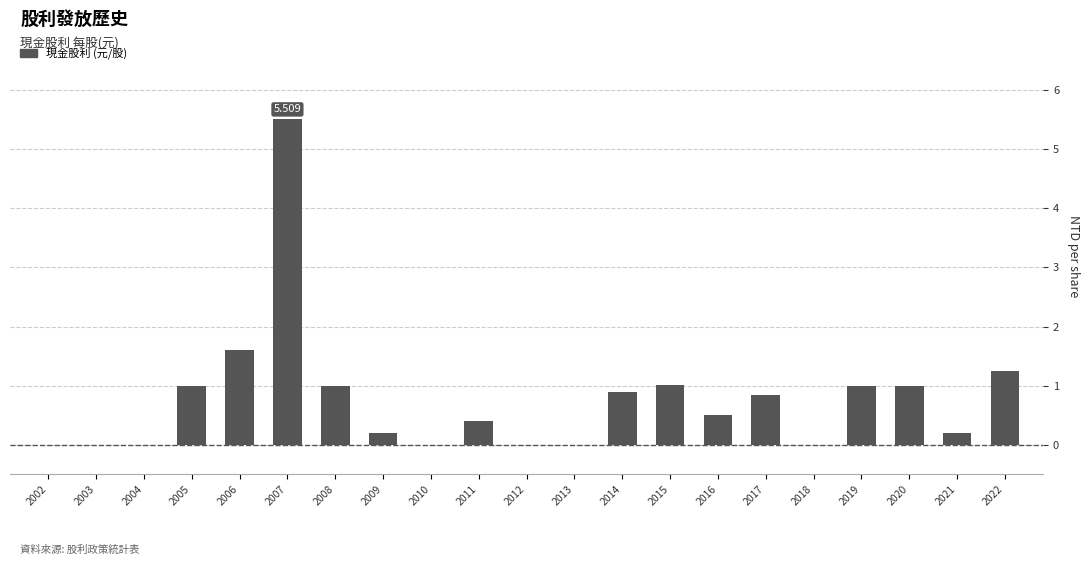

At which category does the chart reach its minimum across all series?

2002